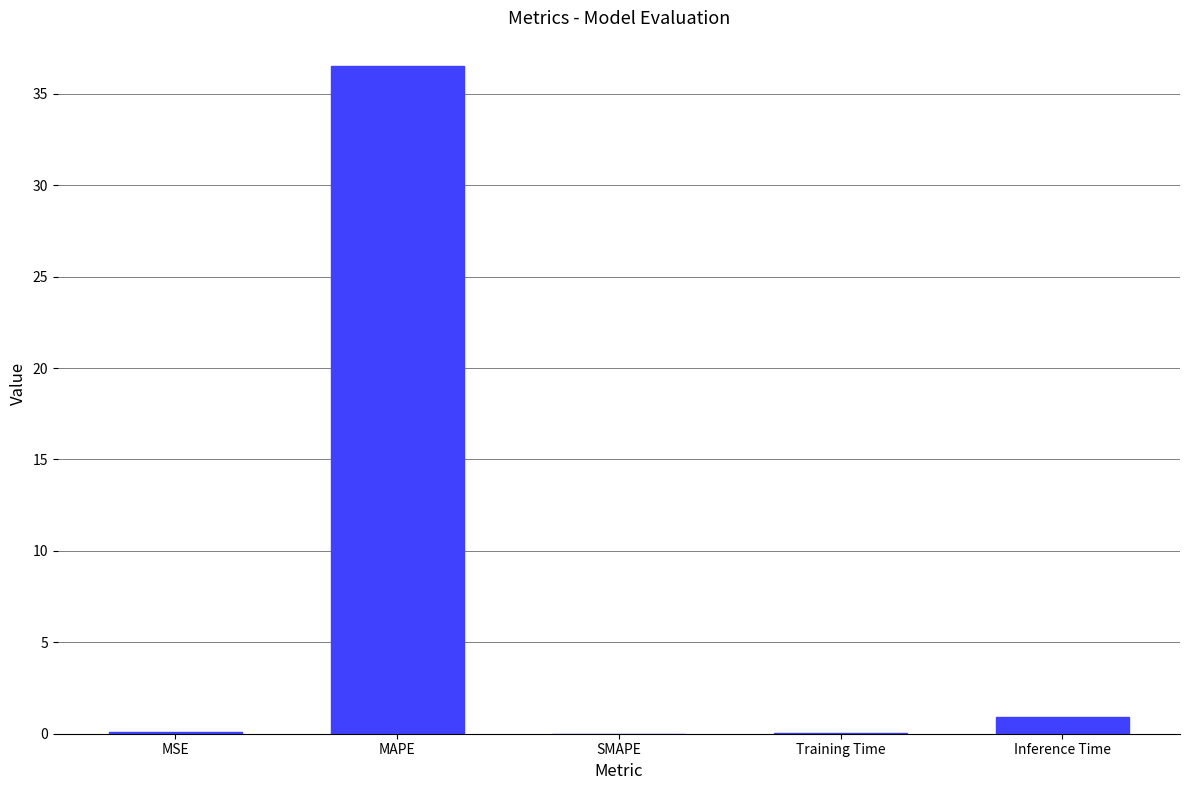

The value at SMAPE is 0.0. True or false?

True